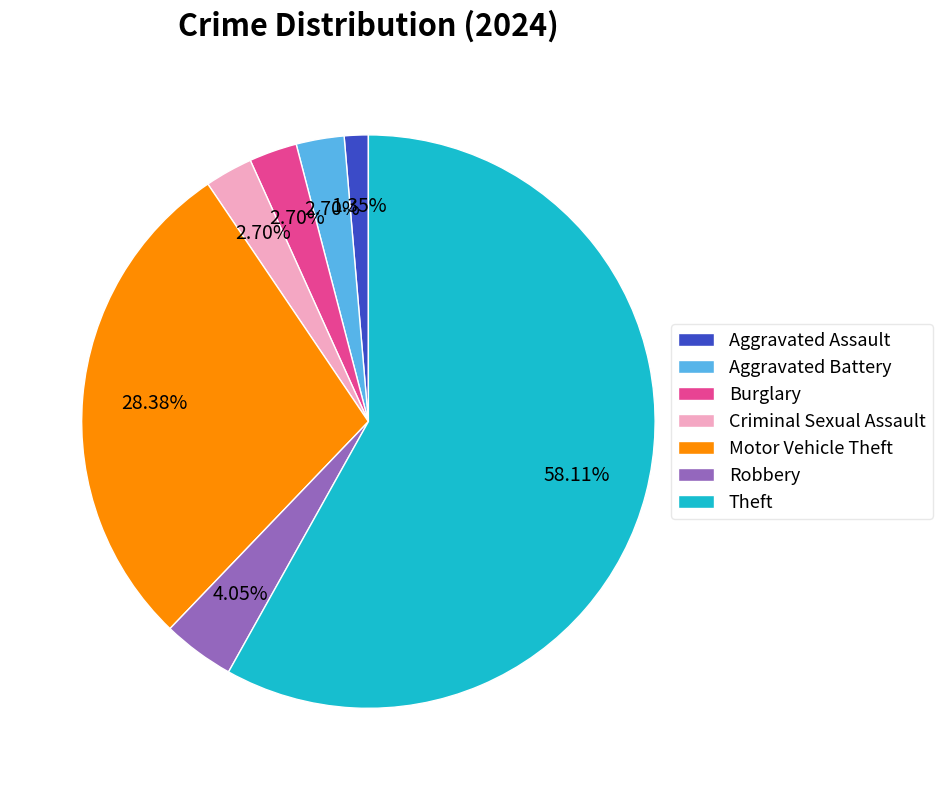

Is it true that Theft is 58% of the pie?

True